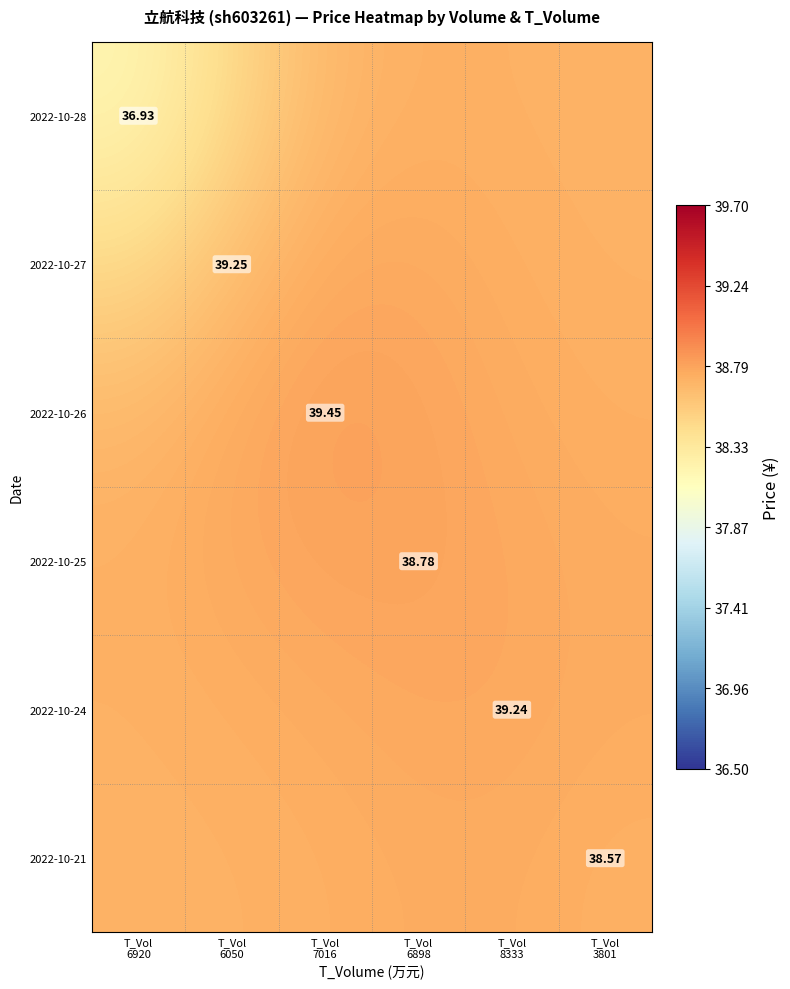

The 2022-10-28 series shows 38.7 at T_Vol 6898. True or false?

True